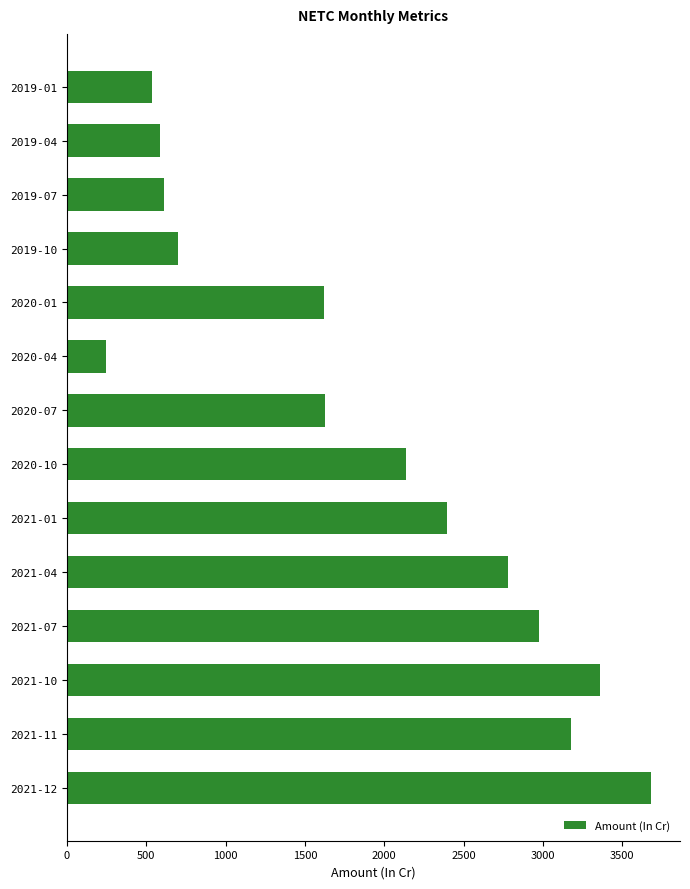

Is it true that the value at 2020-07 is 556.4?

False